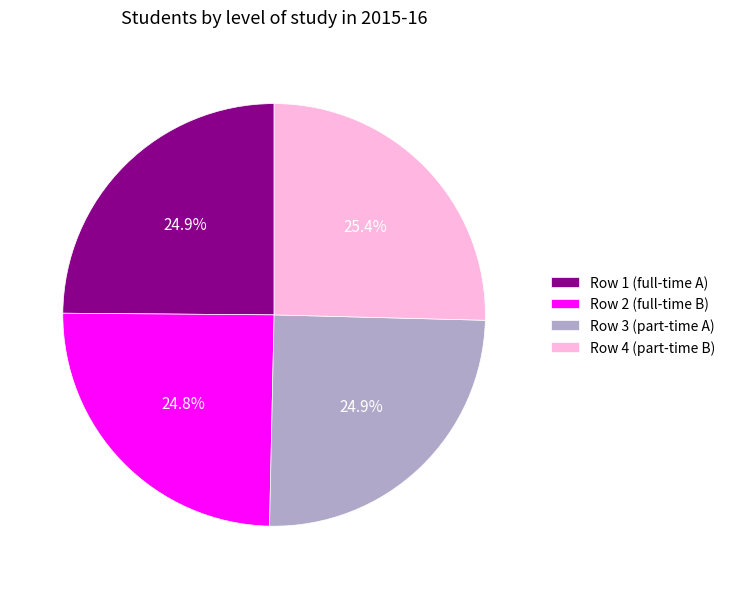

What percentage is NOT represented by Row 3 (part-time A)?

75.1%